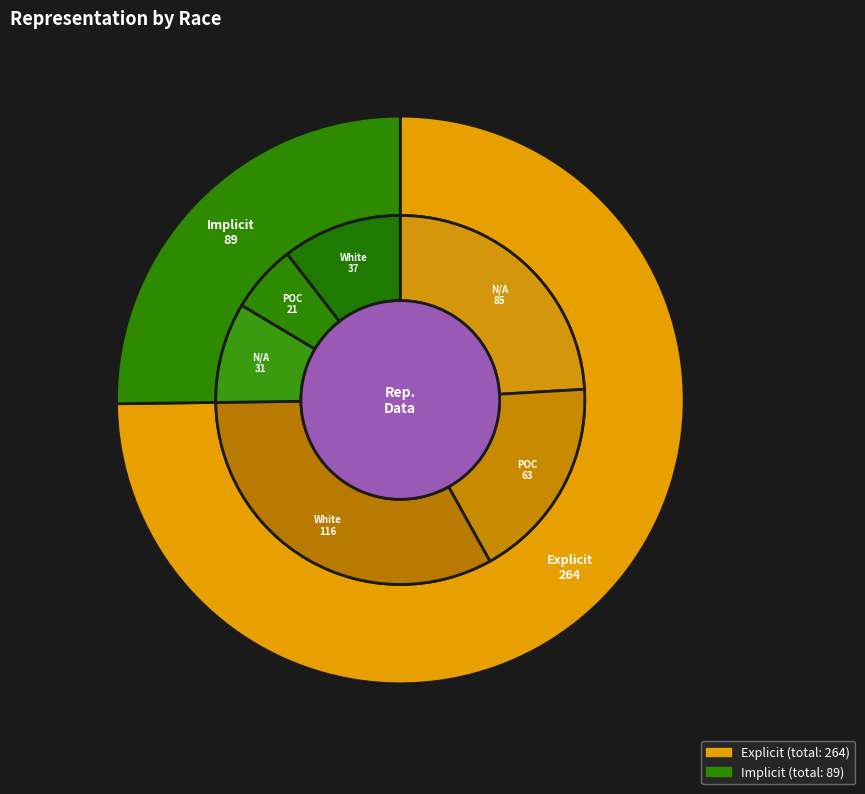

To the nearest percent, what is the difference between the largest and smallest slice percentages?

20%